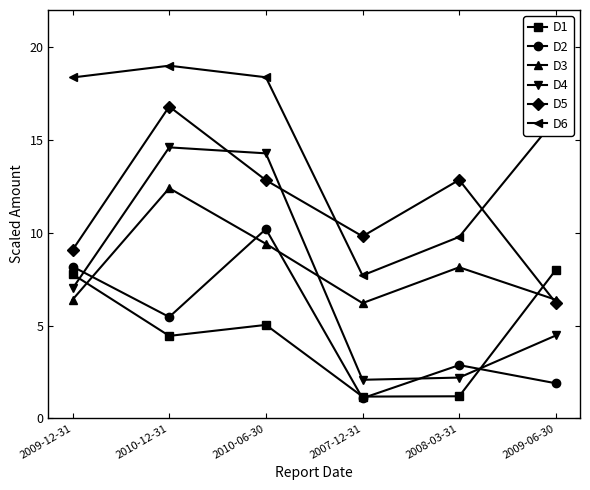

Does the chart have visible grid lines?

No